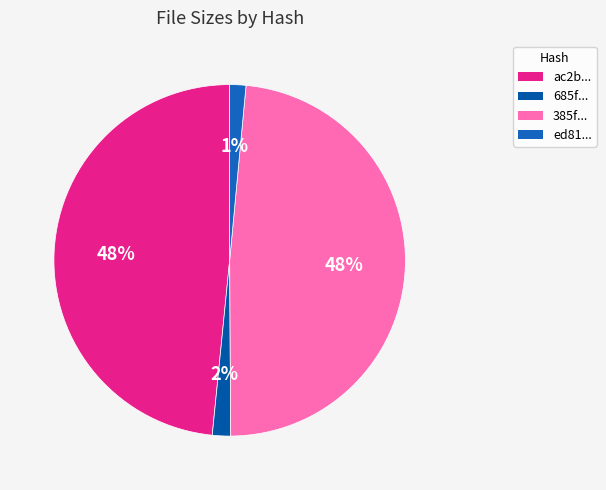

Rank the categories by value from lowest to highest.

ed81b47e8e6ca096194f86cf8a513feb, 685f50ac4b7a03a87c8b98d1220269fa, ac2b0302898631a7b2e1feb5bd50bd1e, 385f3e2f21a52c0d0d5e8cf41673b26f